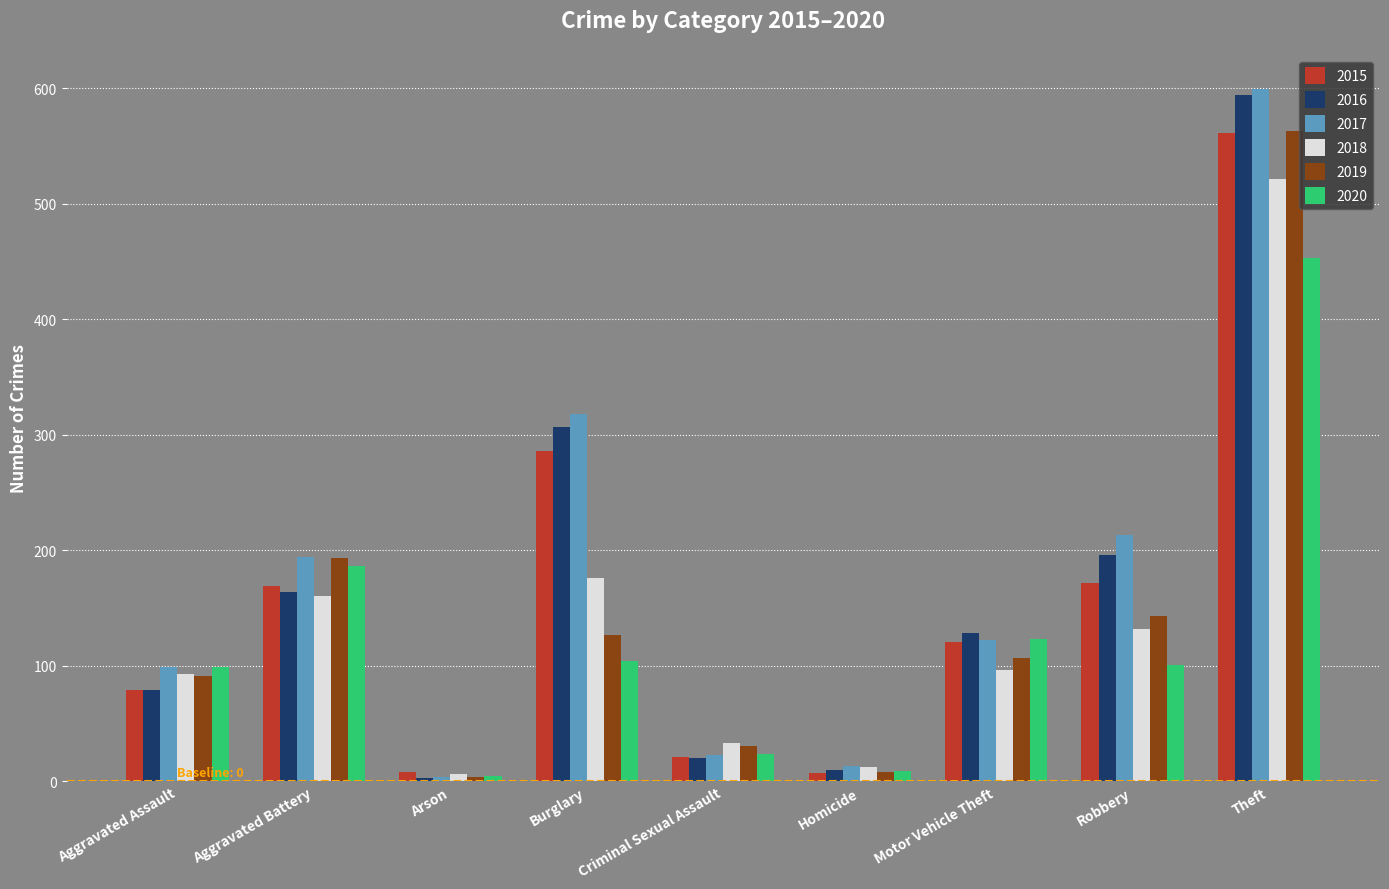

What is the minimum value for 2019?

4